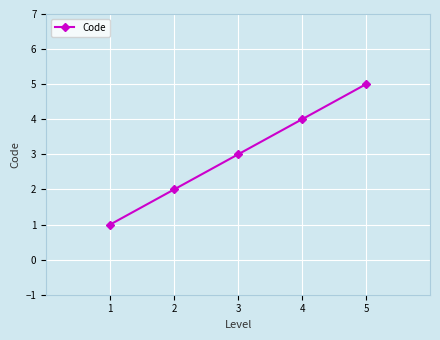

Is it true that the value at 4 is 4?

True